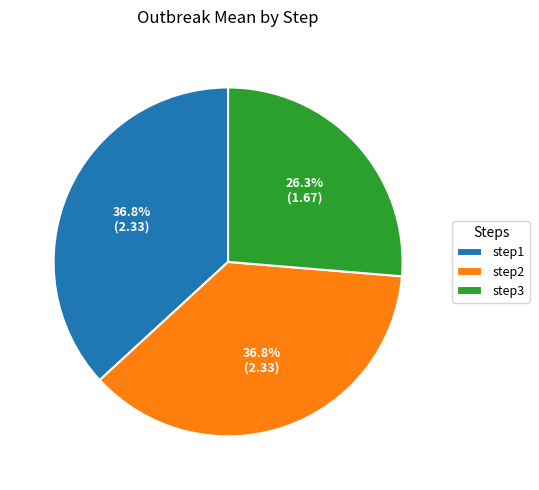

How many segments does this pie chart have?

3